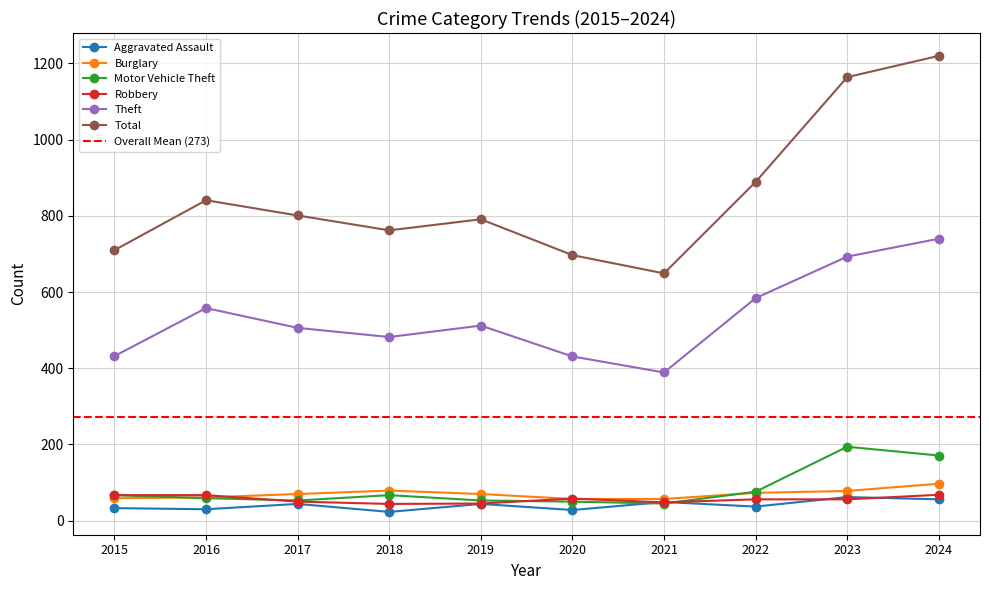

At how many categories does at least one series exceed 201?

10